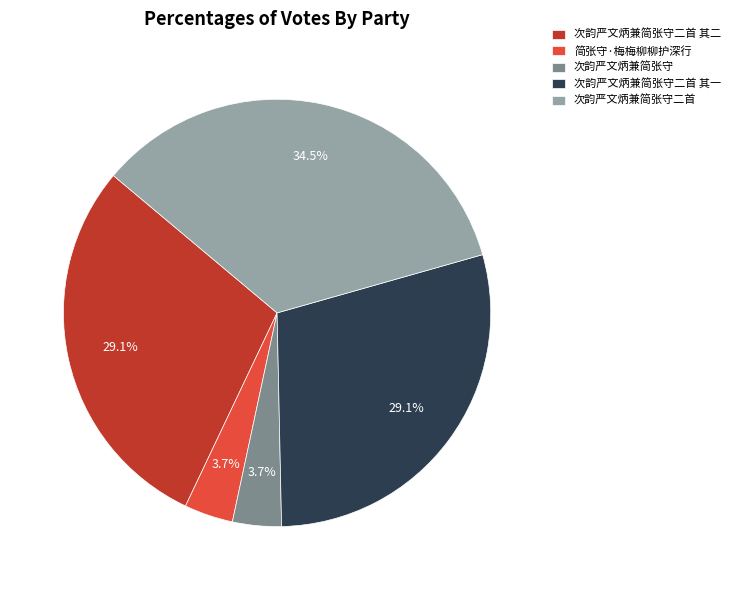

The 次韵严文炳兼简张守二首 其一 slice represents 42% of the pie. True or false?

False